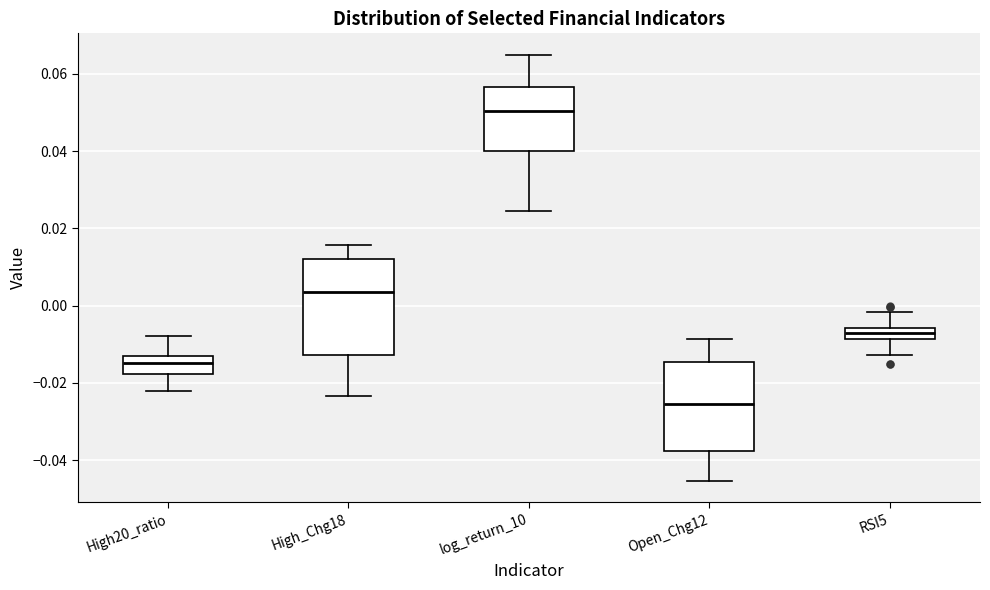

Where does the upper whisker of the box for High_Chg18 end on the y-axis? The values are not printed on the chart, so give them approximately, as read against the axis.

0.016